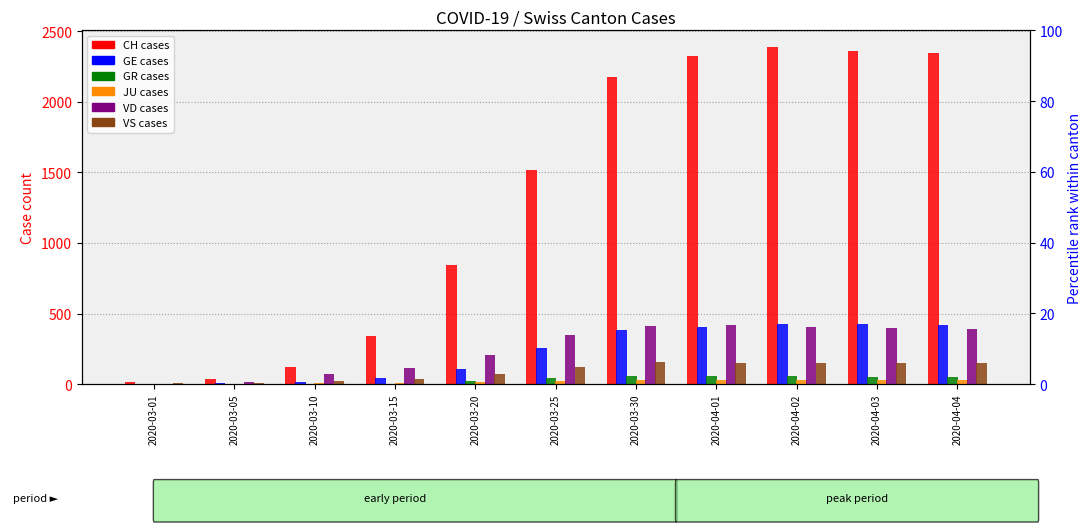

Where does the GE series first go above 258?

2020-03-30